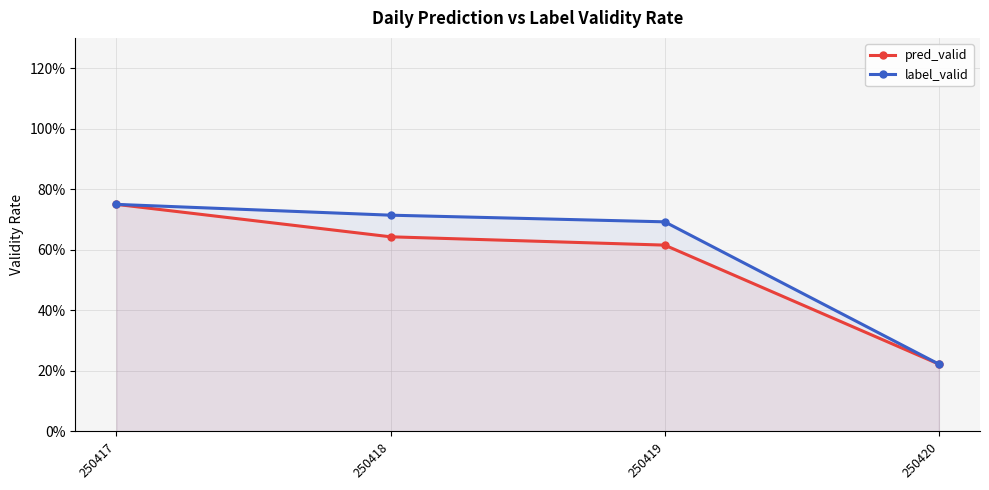

What is the difference between the maximum and minimum values in the pred_valid series?

0.5